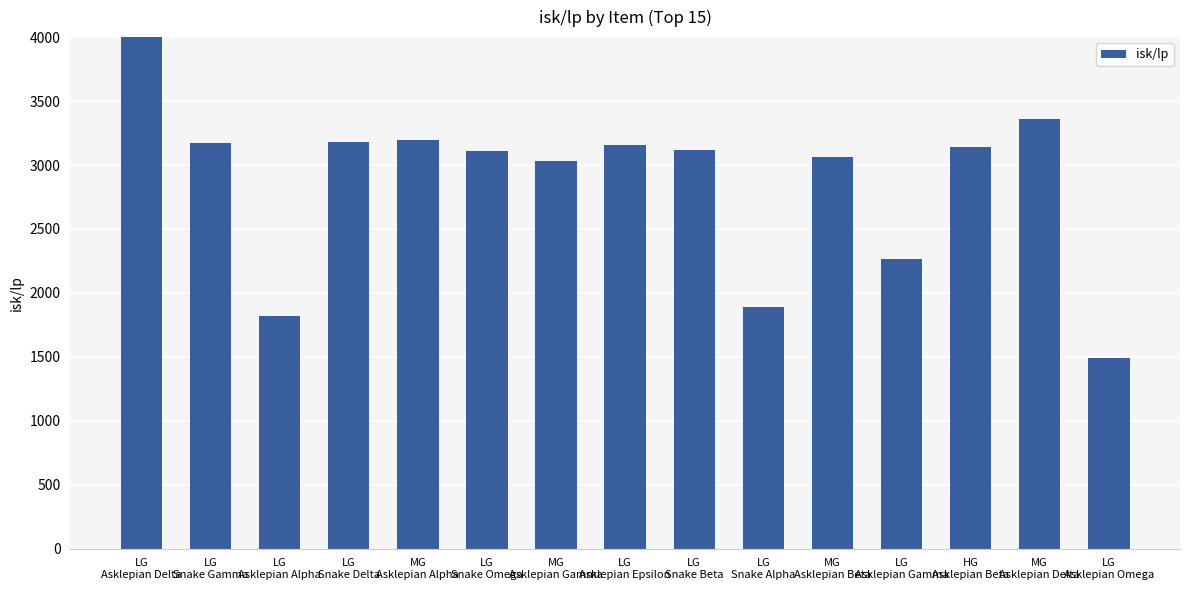

Count the number of data series in this chart.

1